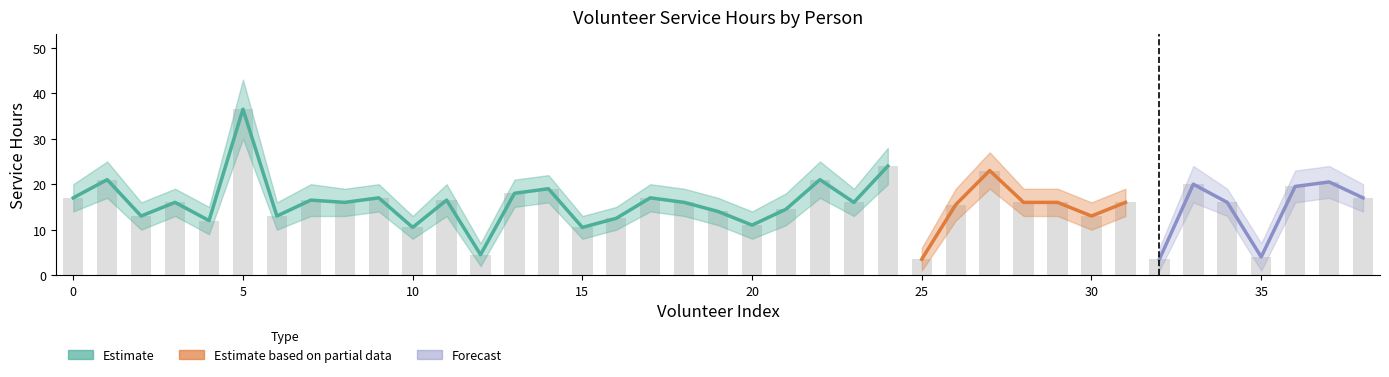

What is the difference between the Estimate_lower values at 20 and 11?

5.0